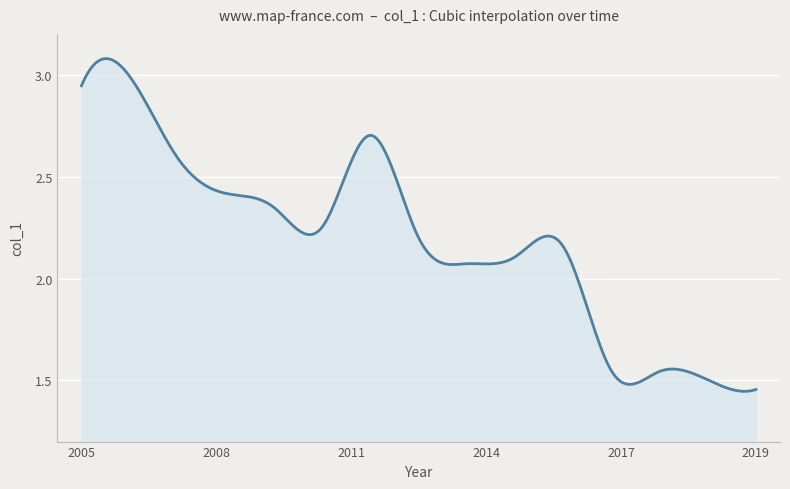

Is this an area chart (filled region under the line)?

Yes